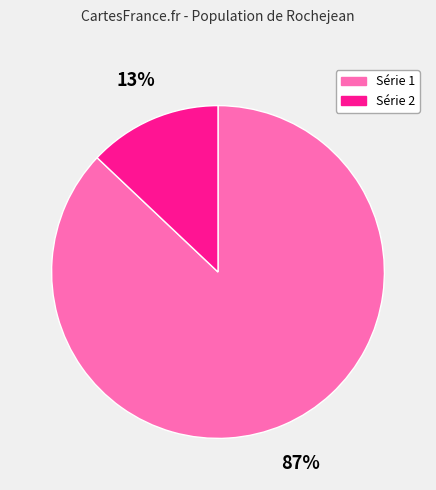

Does any single category account for the majority?

Yes